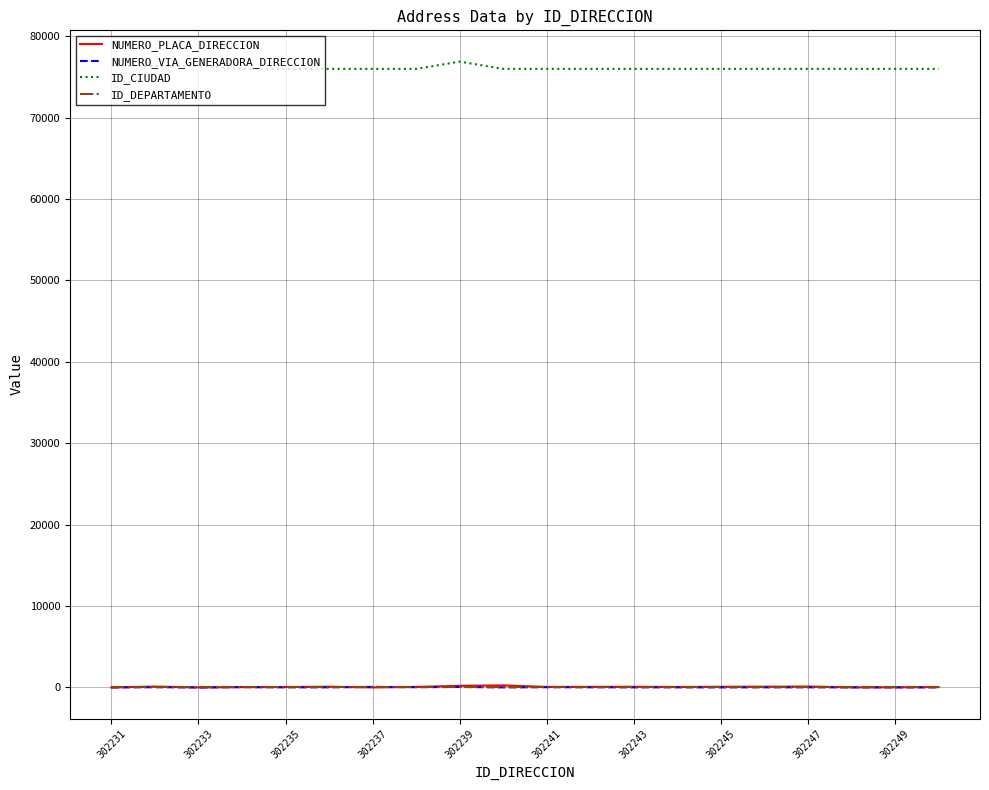

Which series has the largest total across all categories?

ID_CIUDAD